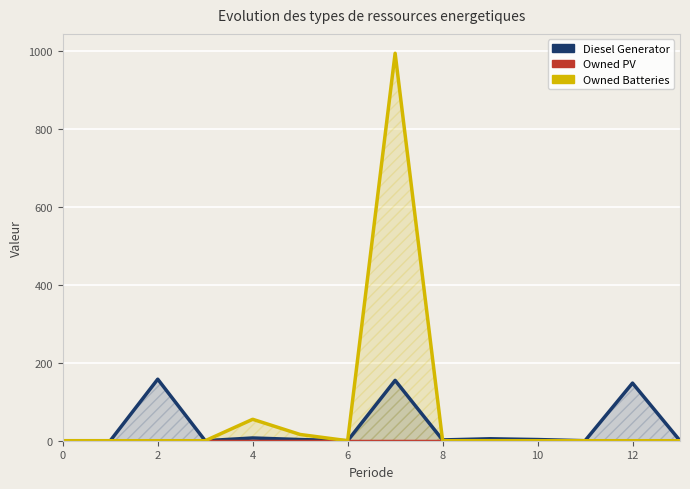

How many lines are shown in the chart?

3